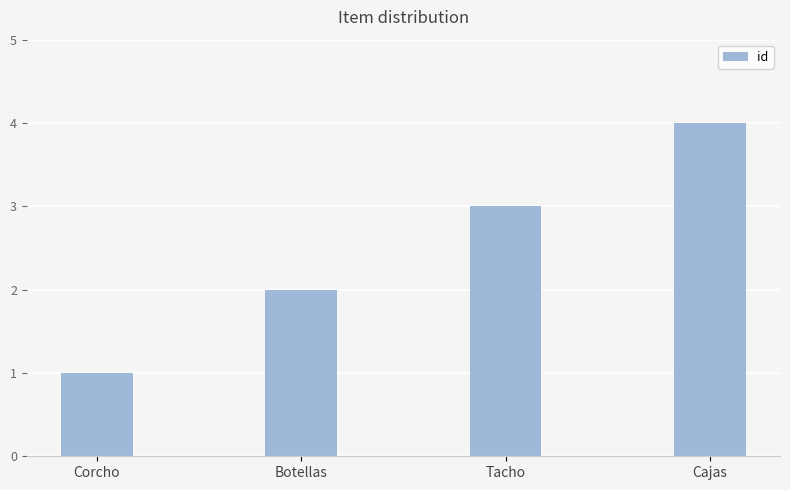

Reading left to right, list all the values displayed in this chart.

1	2	3	4